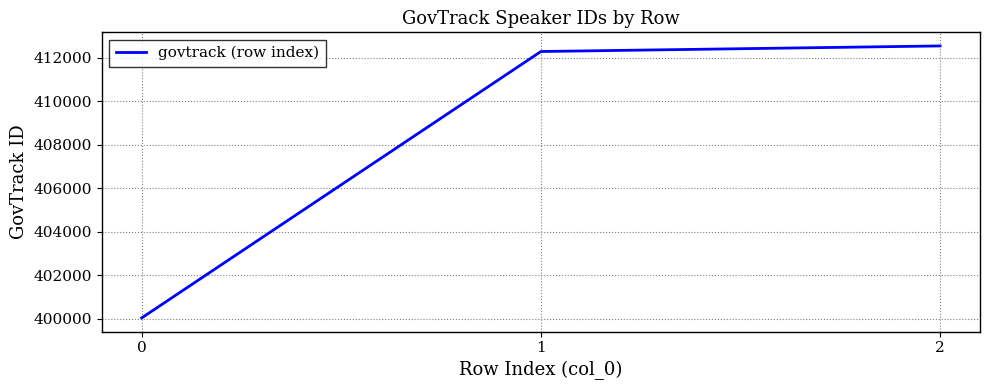

How many series are shown in this chart?

1